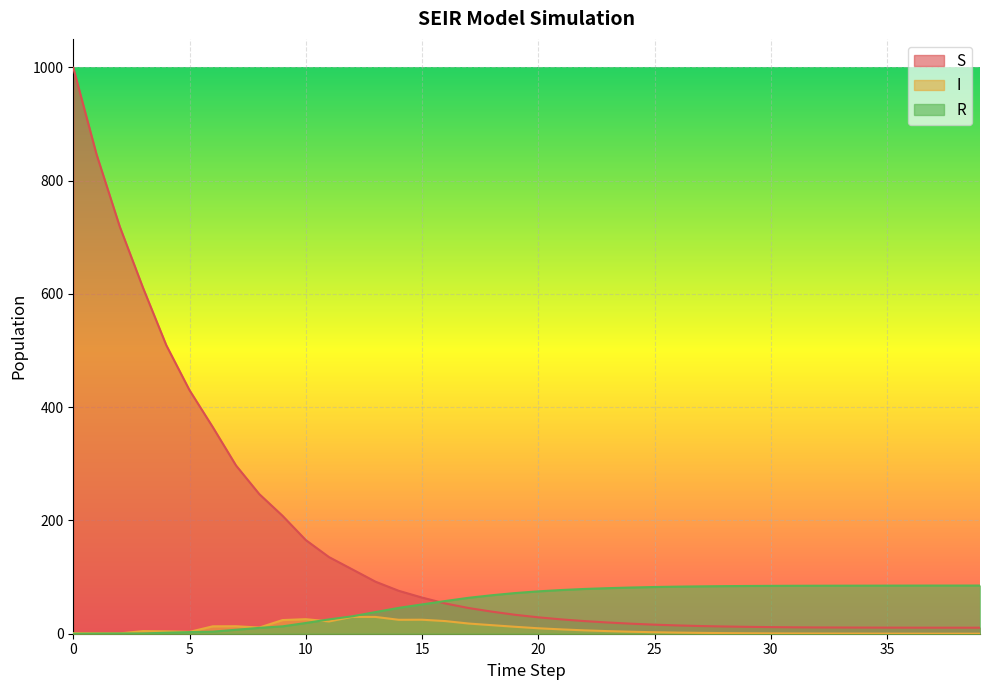

Reading left to right, transcribe all the data shown in this chart.

S: 999.0	846.2	718.6	610.6	509.3	429.8	364.7	297.0	246.5	208.2	165.3	135.3	113.6	91.8	75.7	63.8	53.4	45.4	39.0	33.4	28.9	25.3	22.3	19.8	17.7	15.9	14.6	13.5	12.8	12.1	11.7	11.3	11.1	10.9	10.8	10.8	10.7	10.7	10.6	10.6
I: 1.0	0.8	0.6	4.6	4.2	3.3	13.1	13.2	10.9	24.1	25.7	21.7	29.8	29.6	24.6	24.7	22.3	18.0	15.1	12.2	9.6	7.6	5.9	4.6	3.5	2.6	2.0	1.5	1.1	0.8	0.6	0.5	0.4	0.3	0.3	0.2	0.1	0.1	0.1	0.0
R: 0.0	0.2	0.4	0.5	1.7	2.8	3.6	7.0	10.3	13.0	18.9	25.3	30.7	38.2	45.6	51.7	57.7	63.4	67.9	71.8	74.8	77.1	79.0	80.4	81.5	82.5	83.1	83.6	84.0	84.3	84.5	84.6	84.7	84.8	84.8	84.9	85.0	85.0	85.0	85.0